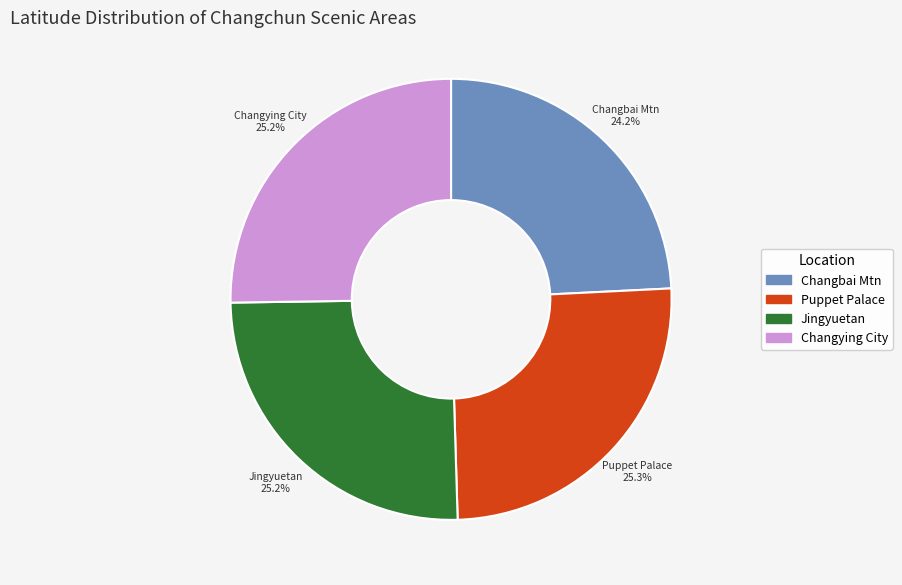

Approximately how many times larger is the value at Jingyuetan compared to Puppet Palace?

1.0